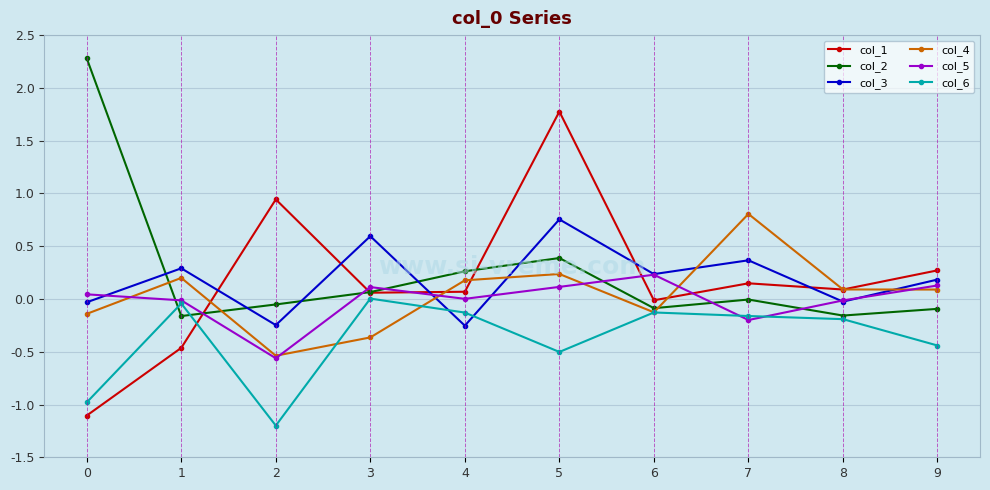

At which category does col_5 reach its first local peak?

3